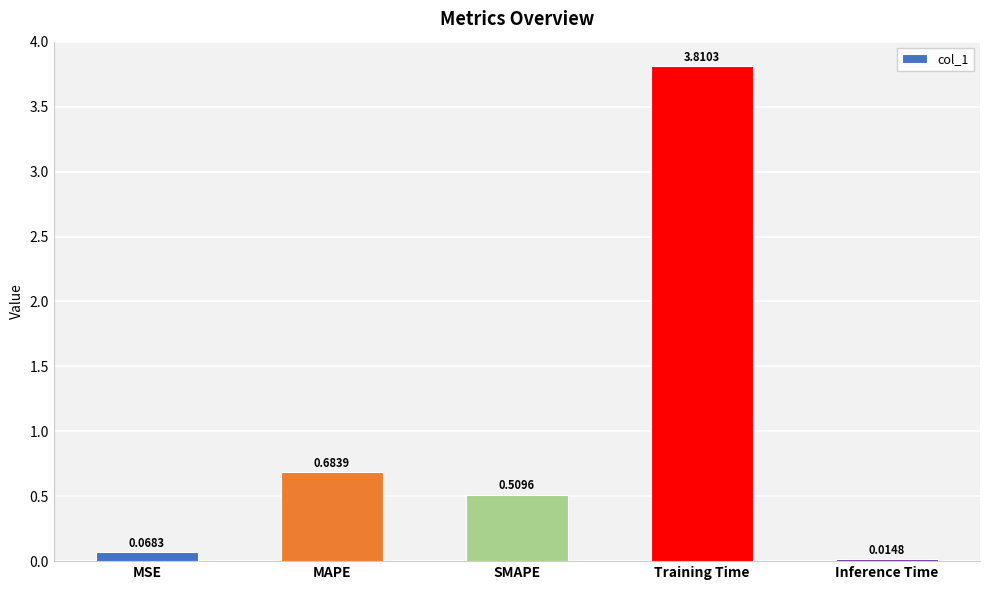

What position from the right is MSE?

5